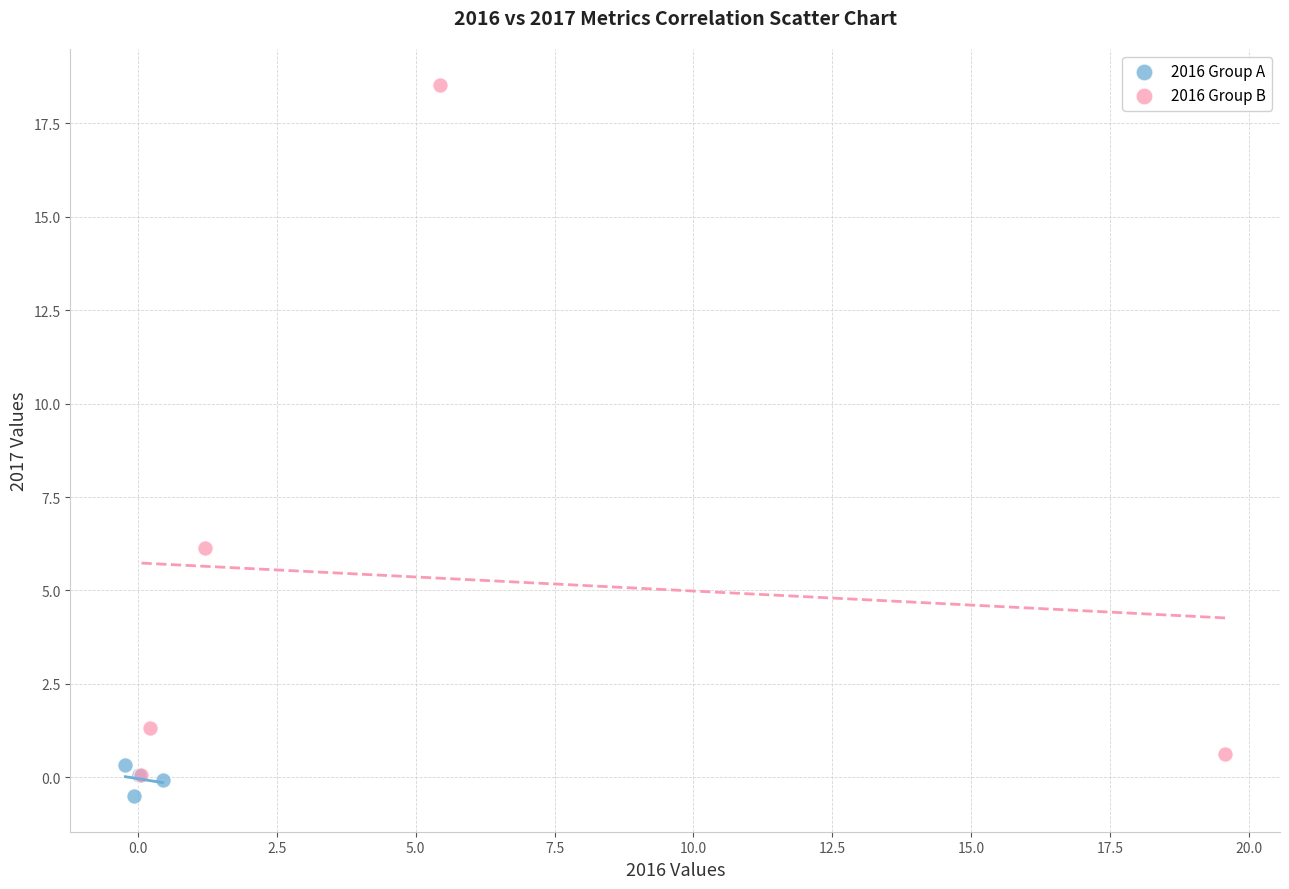

Which series contains the highest Y value?

2016 Group B